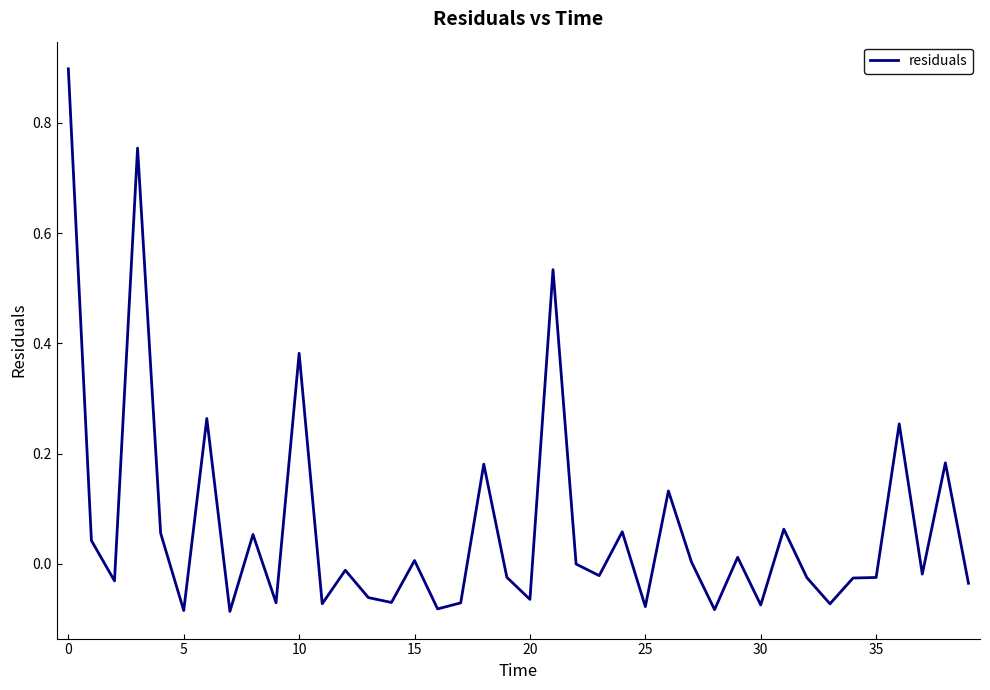

Is this an area chart (filled region under the line)?

No